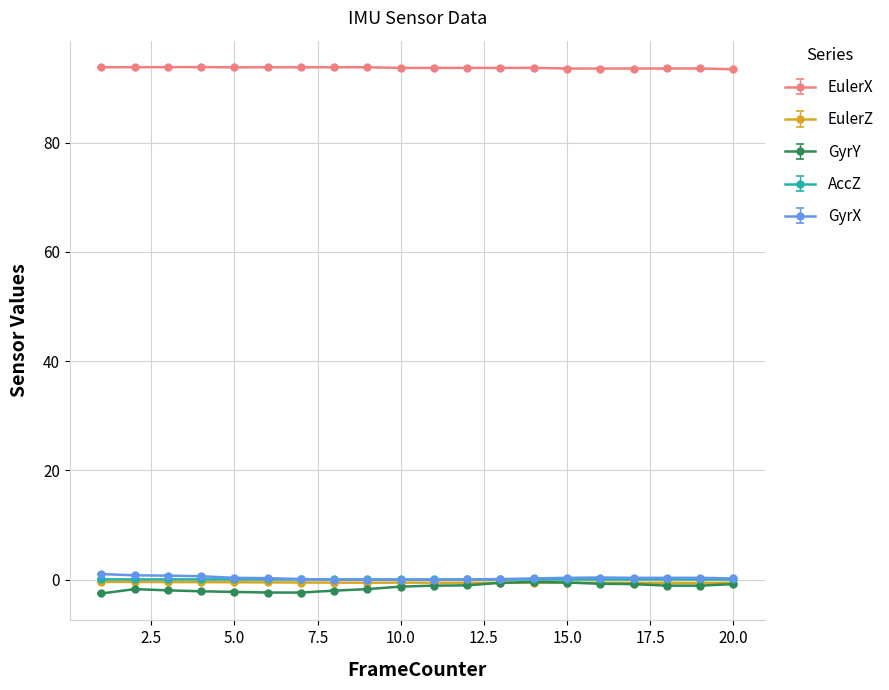

What is the value of the GyrX point at the 2nd from the left?

0.8